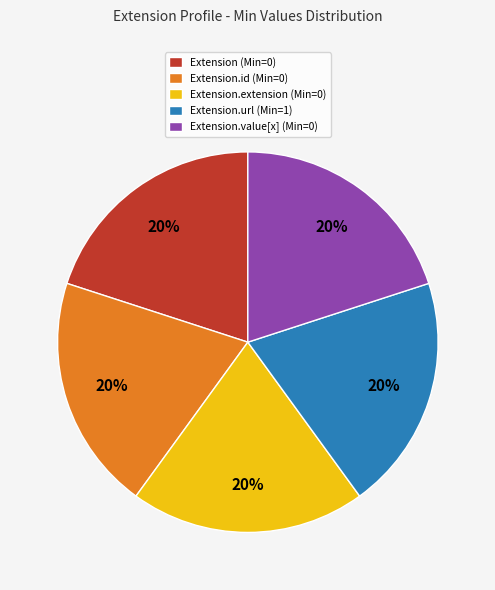

Is Extension.value[x] (Min=0) the majority of the pie?

No